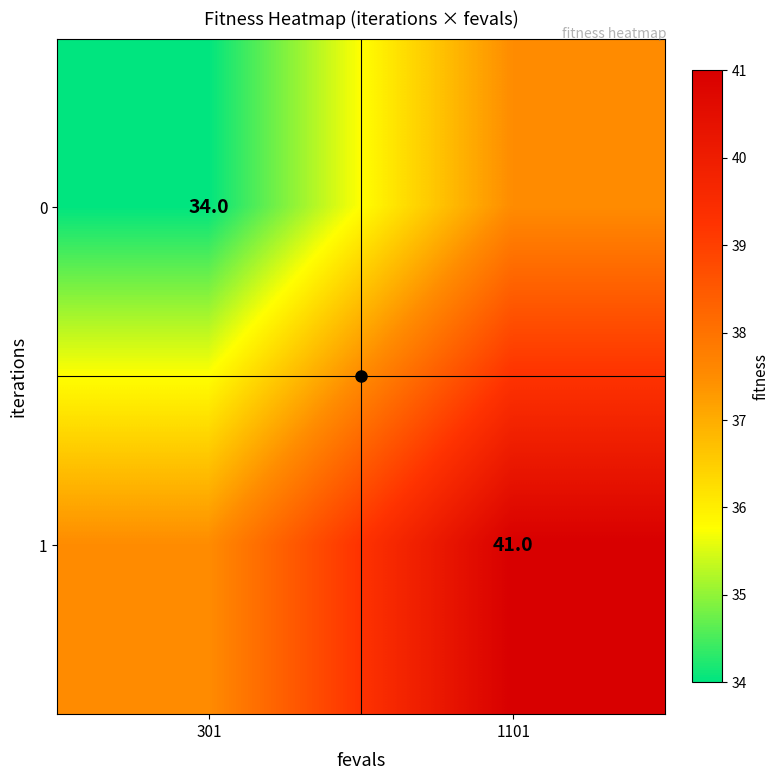

What is the minimum value shown in the chart?

34.0